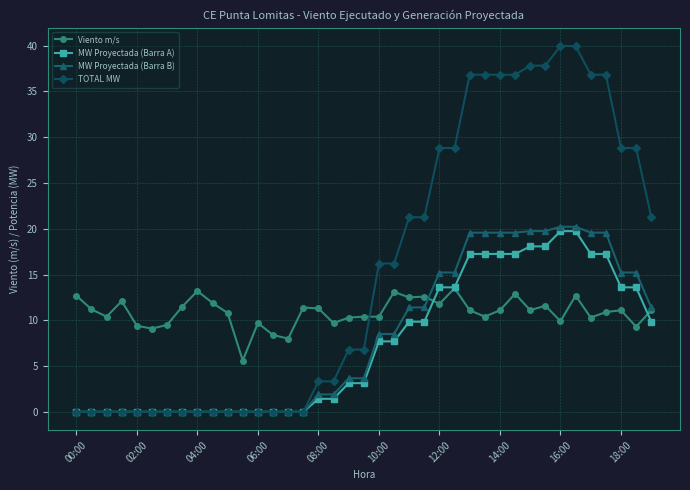

Which series has the largest range (max minus min)?

TOTAL MW